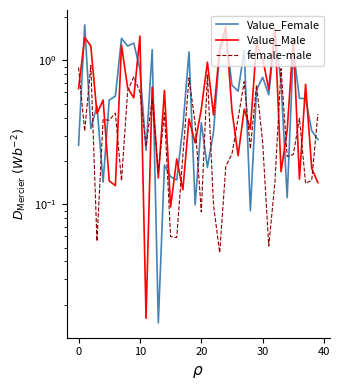

Which label corresponds to the smallest value in the chart?

13